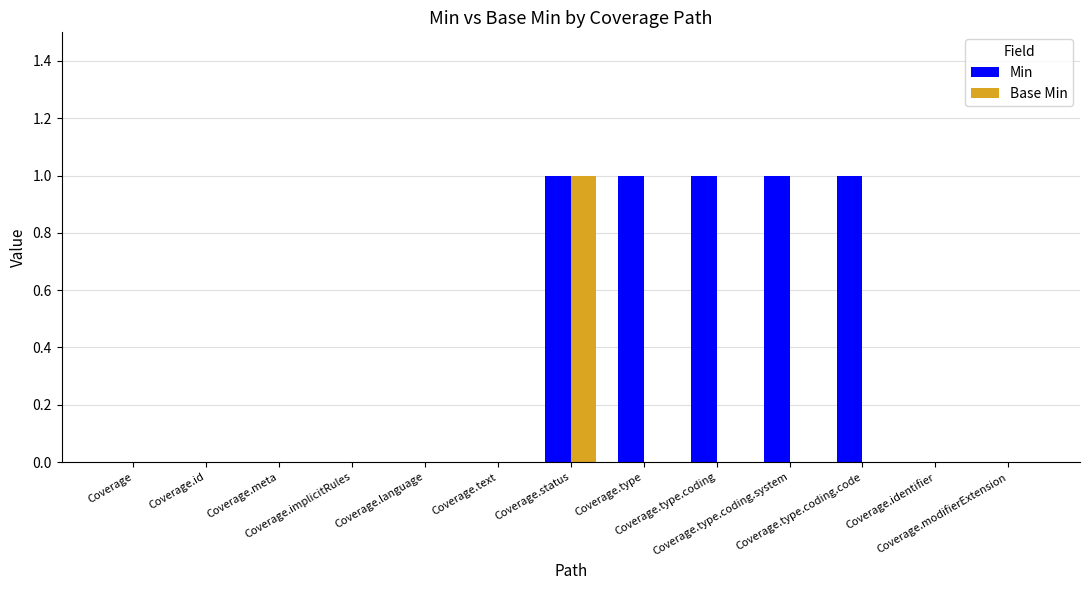

Reading left to right, extract all data points from this chart.

Min: 0	0	0	0	0	0	1	1	1	1	1	0	0
Base Min: 0	0	0	0	0	0	1	0	0	0	0	0	0